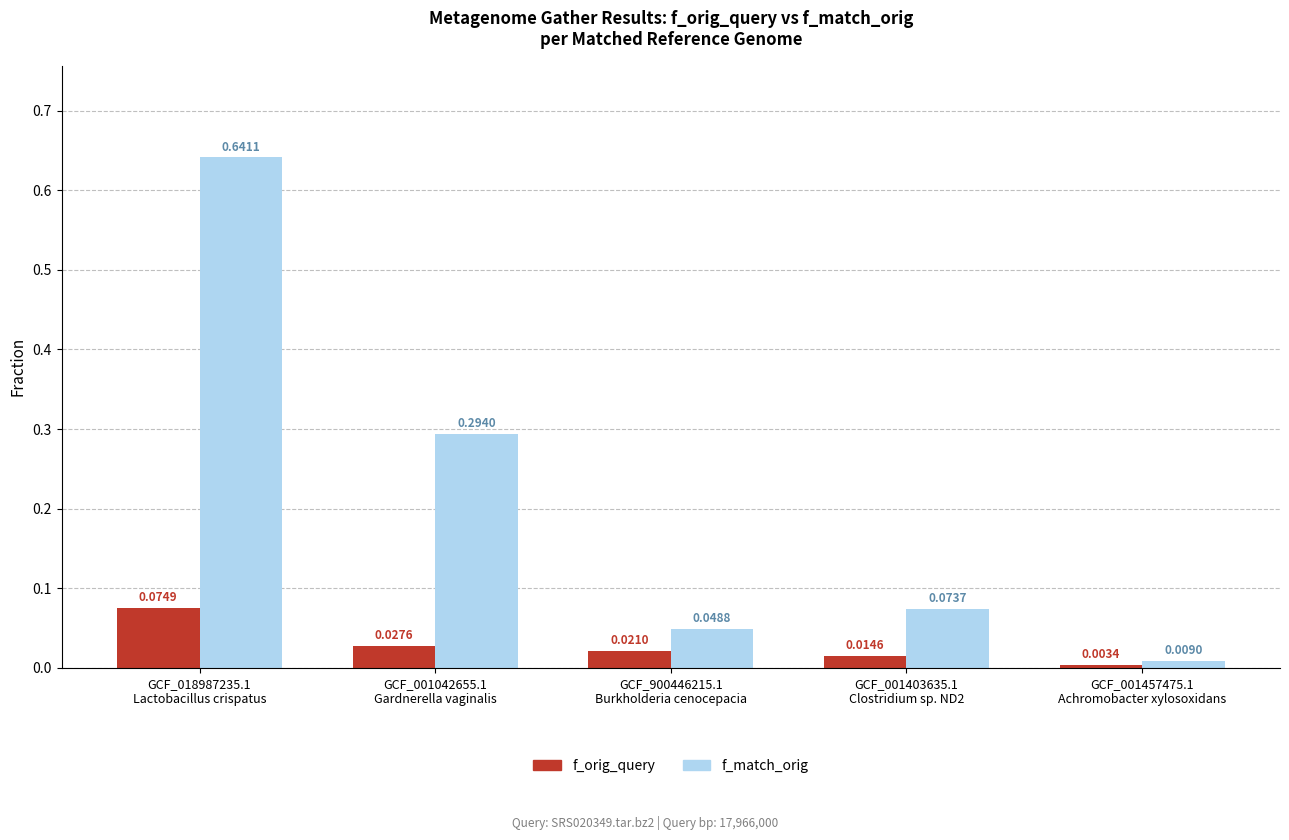

At which label is f_orig_query closest to 0?

GCF_001457475.1
Achromobacter xylosoxidans